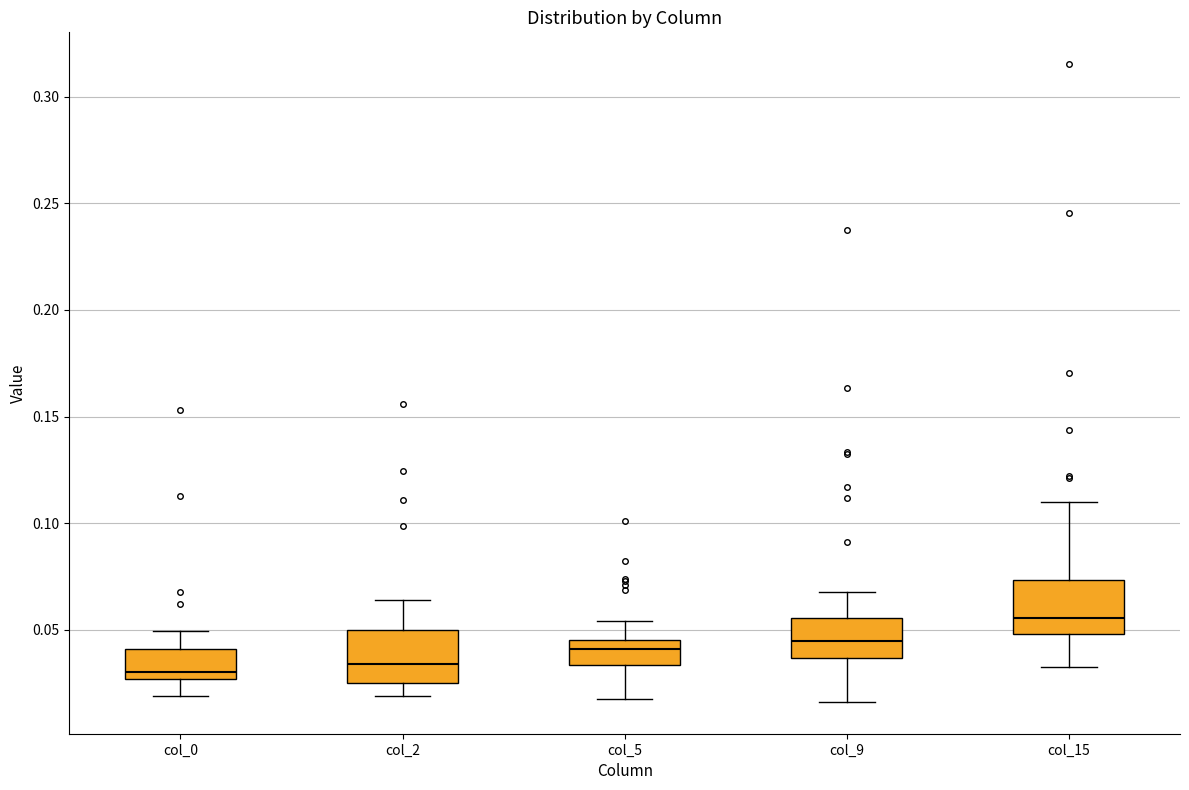

Reading left to right, transcribe this box plot: for each box, give where its median line is, the range the box spans, and where its two whiskers end, as read against the y-axis. The values are not printed on the chart, so give them approximately, as read against the axis.

col_0: median 0.030, box 0.025 to 0.040, whiskers 0.020 to 0.050
col_2: median 0.035, box 0.025 to 0.050, whiskers 0.020 to 0.065
col_5: median 0.040, box 0.035 to 0.045, whiskers 0.020 to 0.055
col_9: median 0.045, box 0.035 to 0.055, whiskers 0.015 to 0.065
col_15: median 0.055, box 0.050 to 0.075, whiskers 0.030 to 0.110